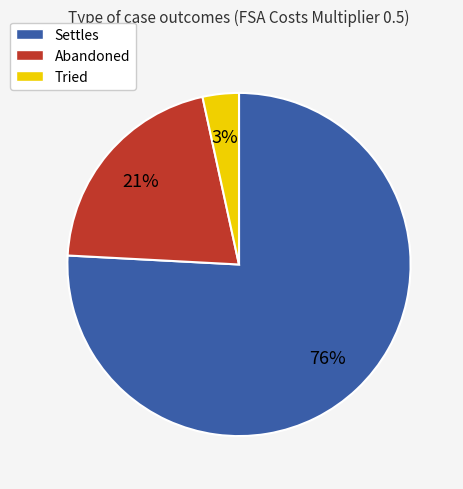

Rank the categories by value from lowest to highest.

Tried, Abandoned, Settles